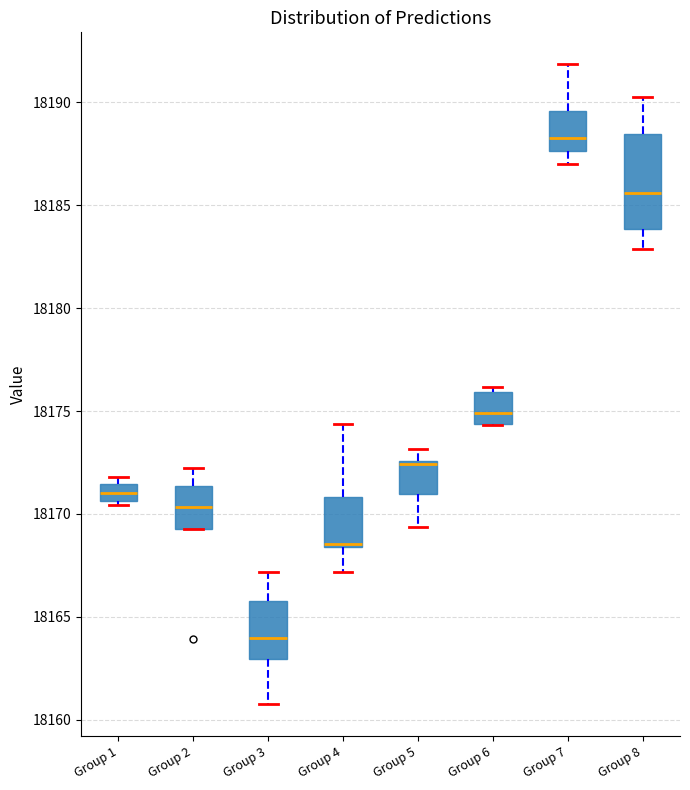

Which box has the highest median line?

Group 7